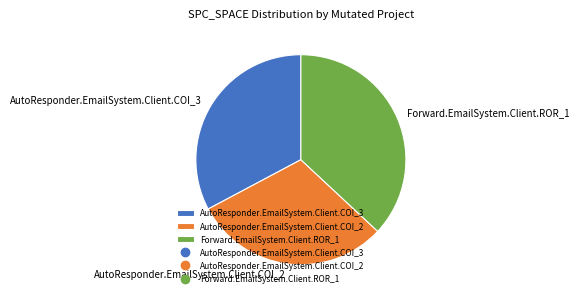

How many segments does this pie chart have?

3